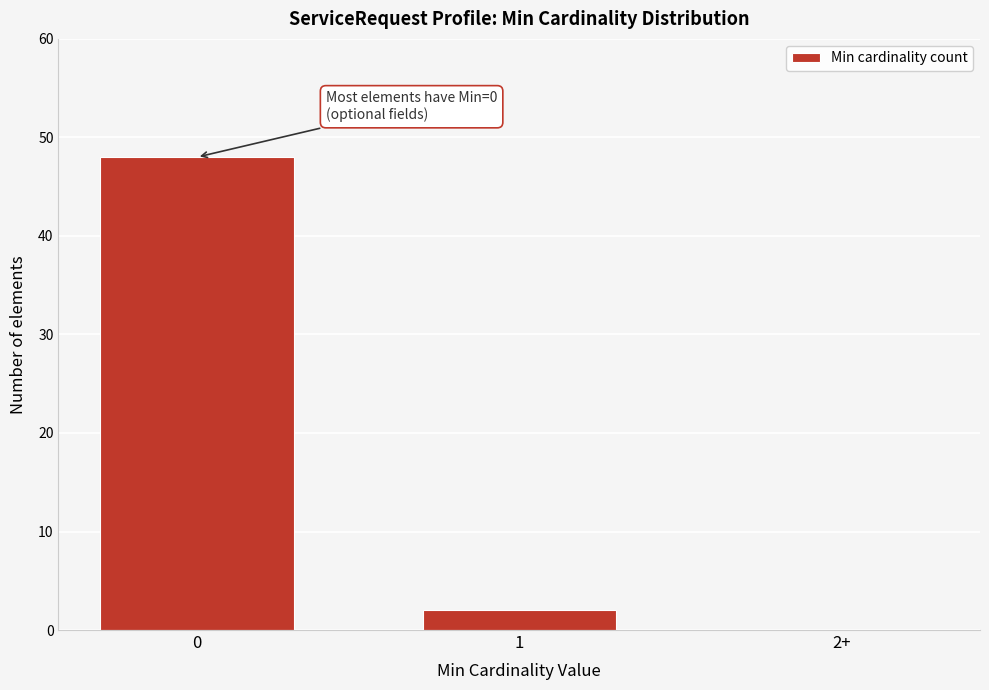

Reading left to right, extract all data points from this chart.

0=48	1=2	2+=0